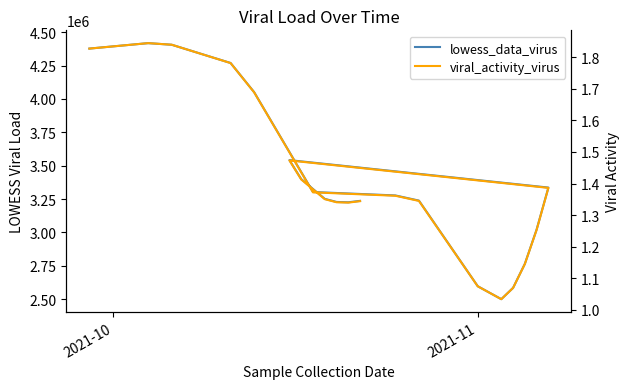

What is the maximum value shown in the chart?

4417895.4